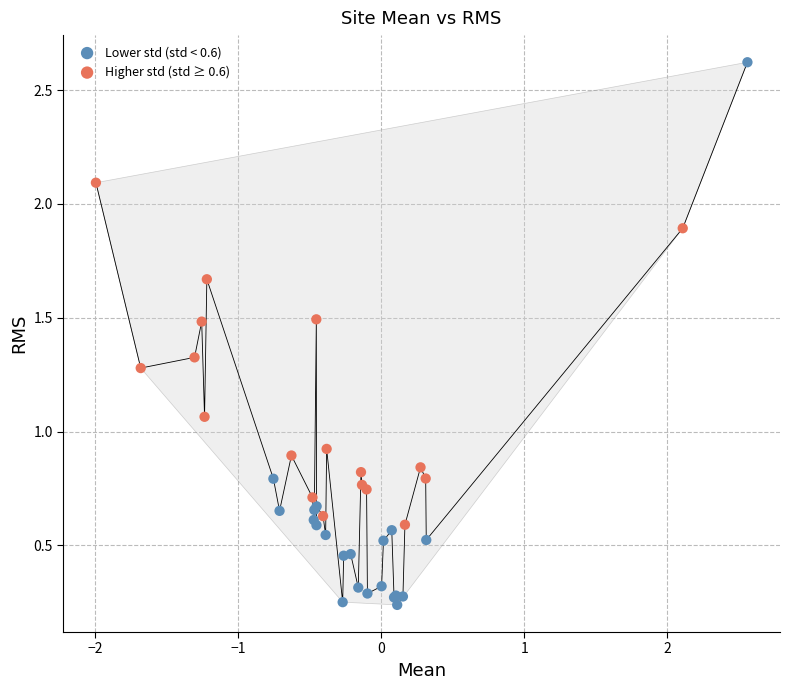

Which series contains the lowest Y value?

Lower std (std < 0.6)